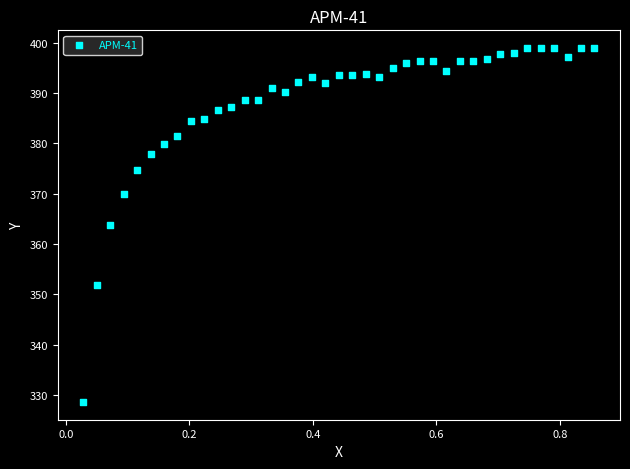

What is the range of X values (max minus min)?

0.8